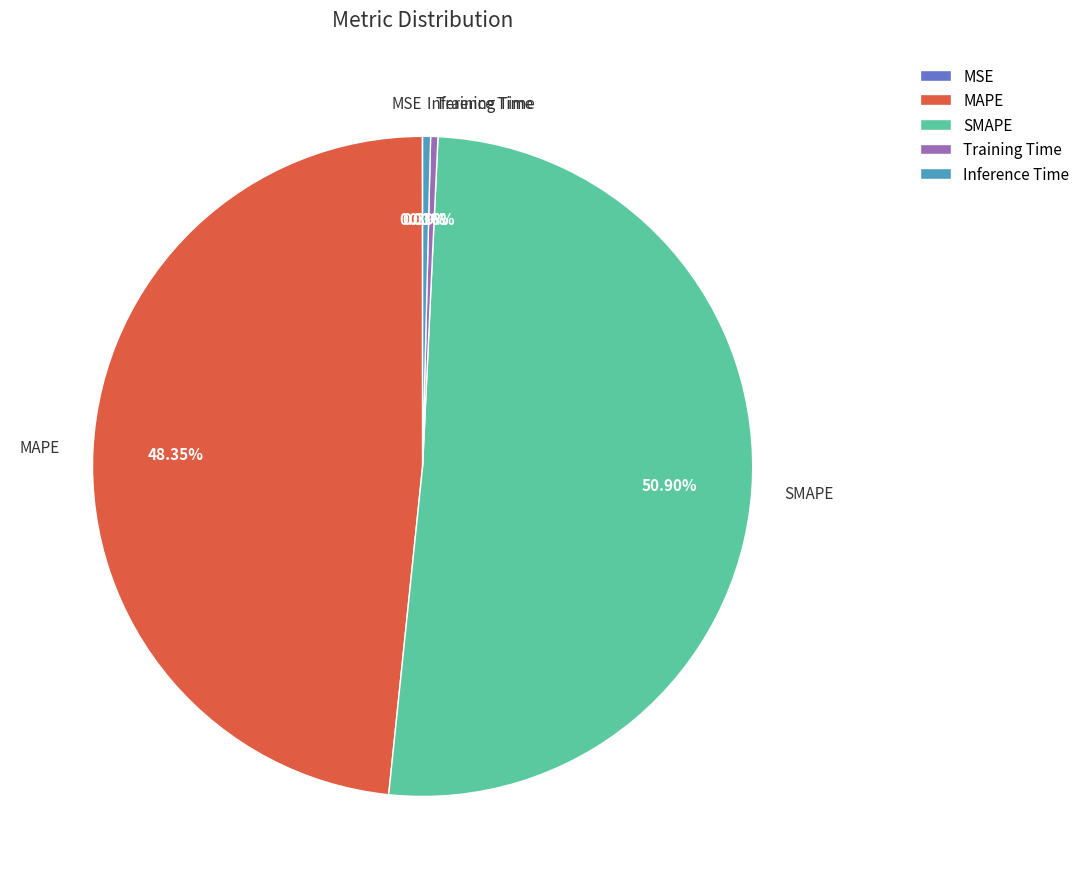

What is the majority slice?

SMAPE